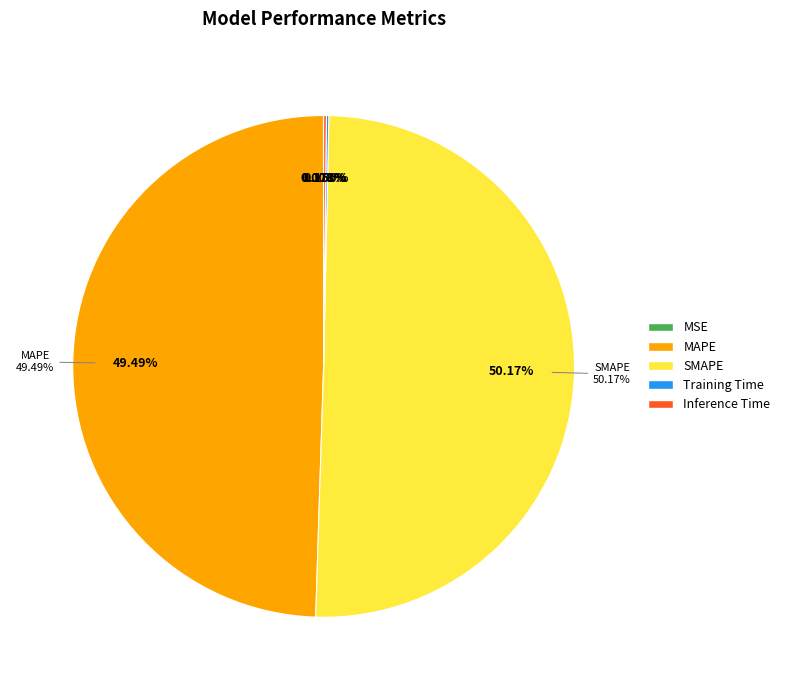

What is the change in value from SMAPE to Inference Time?

-2.7